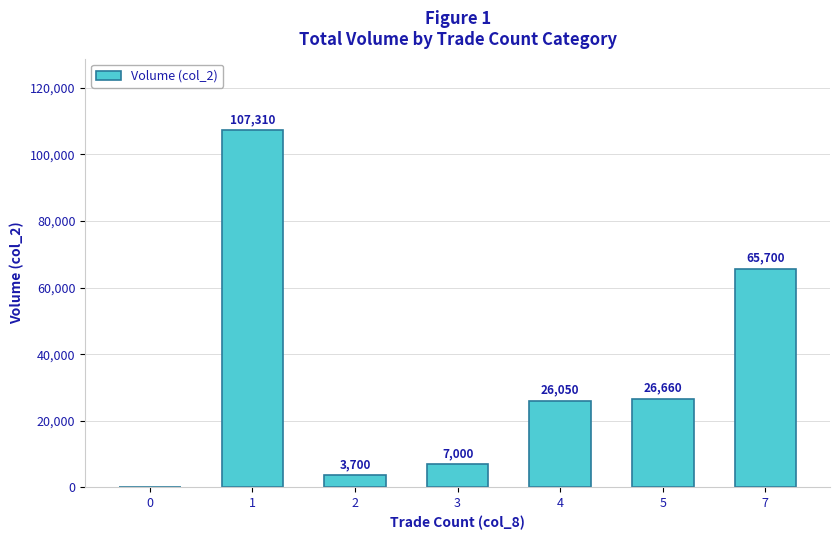

Which has a higher value, 1 or 7?

1